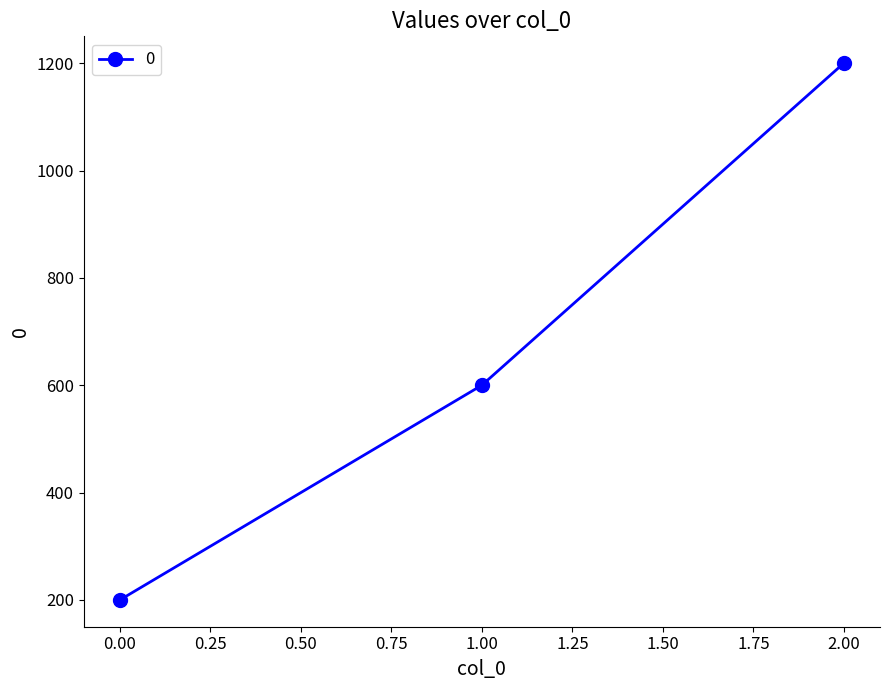

How many lines are shown in the chart?

1